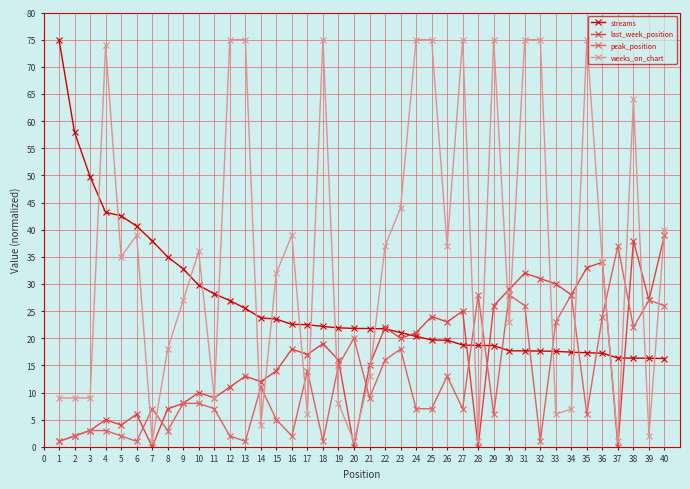

What is the spread (max minus min) of values at 24?

68.0